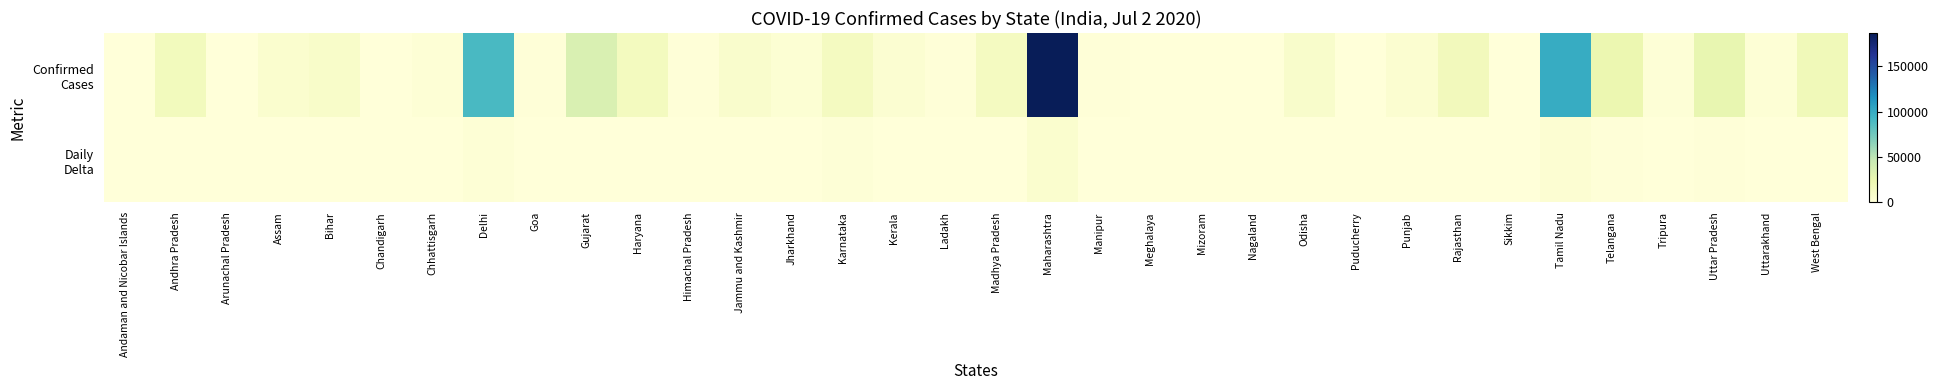

How many distinct data groups are displayed?

2